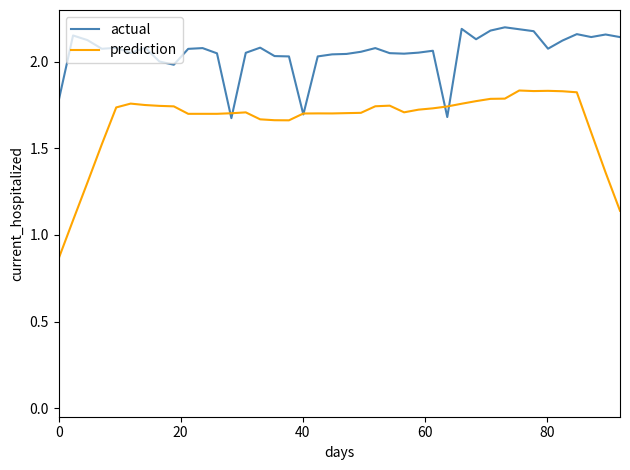

Which series has the largest range (max minus min)?

prediction